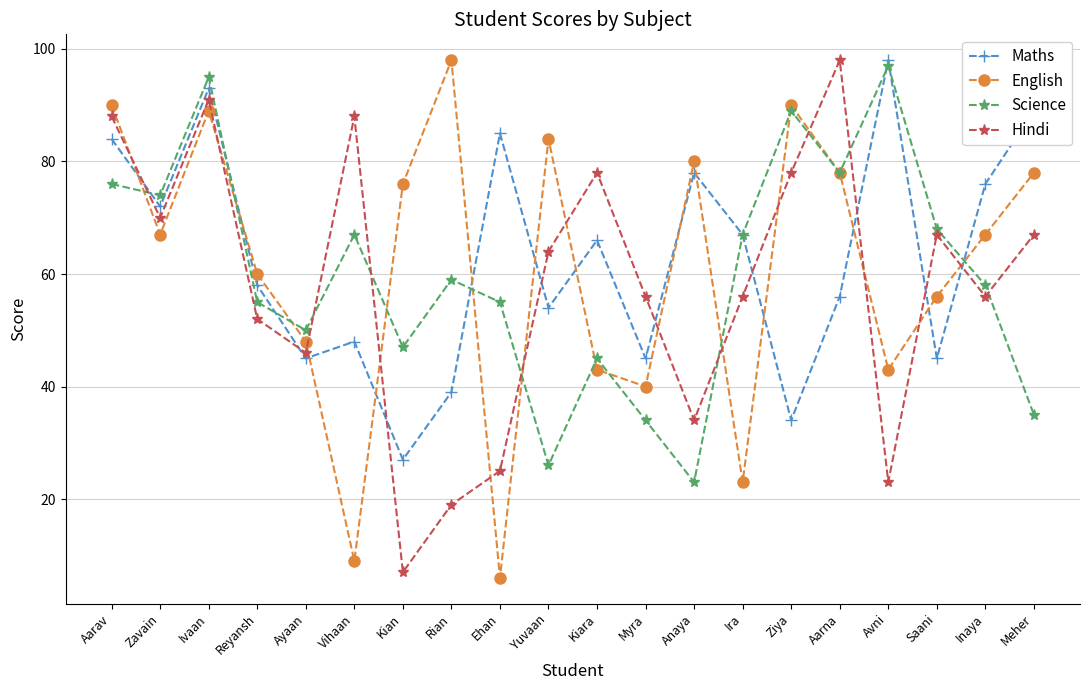

What is the highest value of the Science series?

97